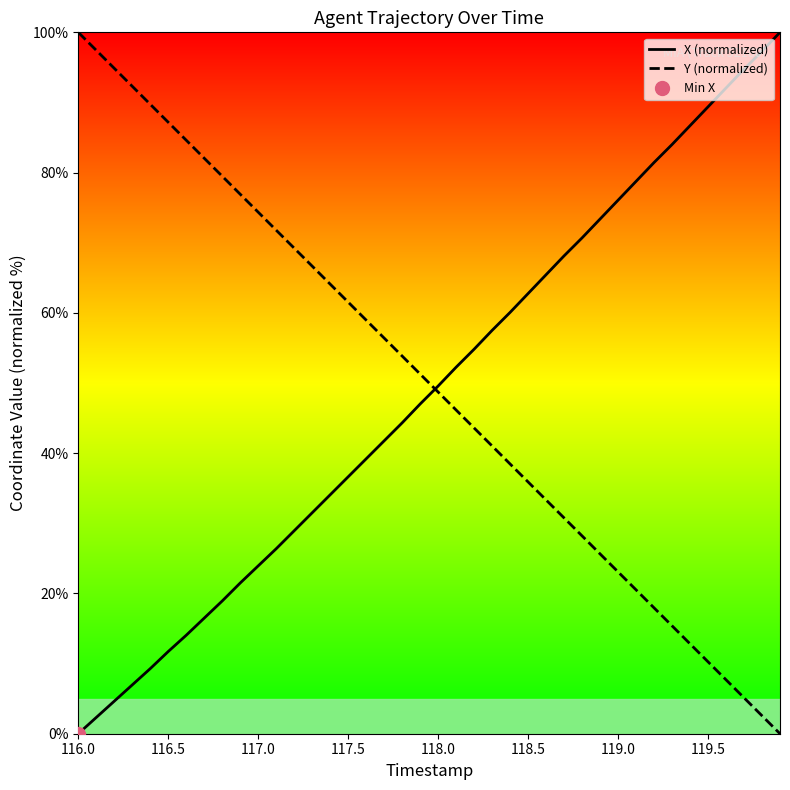

What is the maximum value for Y (normalized)?

100.0